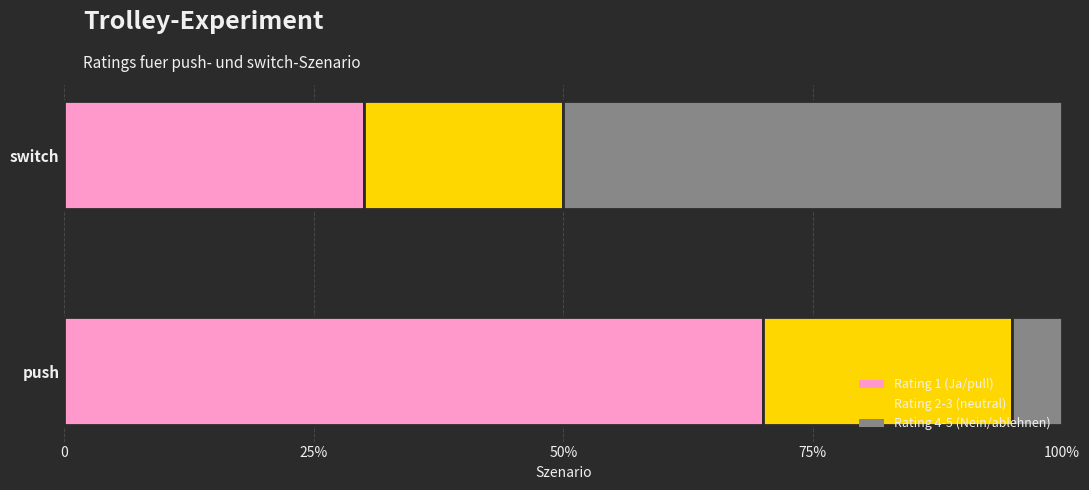

What are all the series names shown in the legend?

Rating 1 (Ja/pull), Rating 2-3 (neutral), Rating 4-5 (Nein/ablehnen)